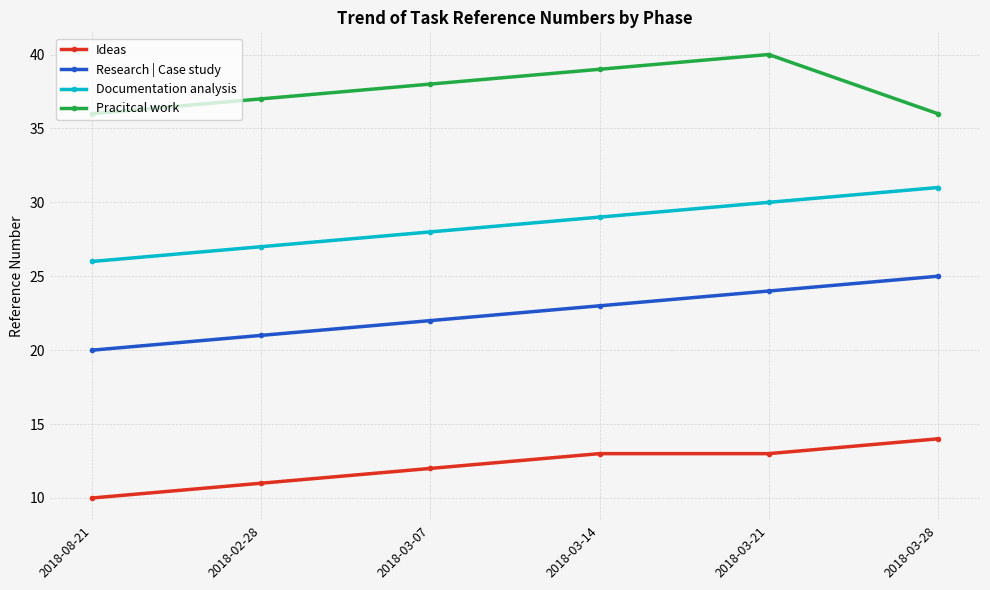

What is the spread (max minus min) of values at 2018-03-07?

26